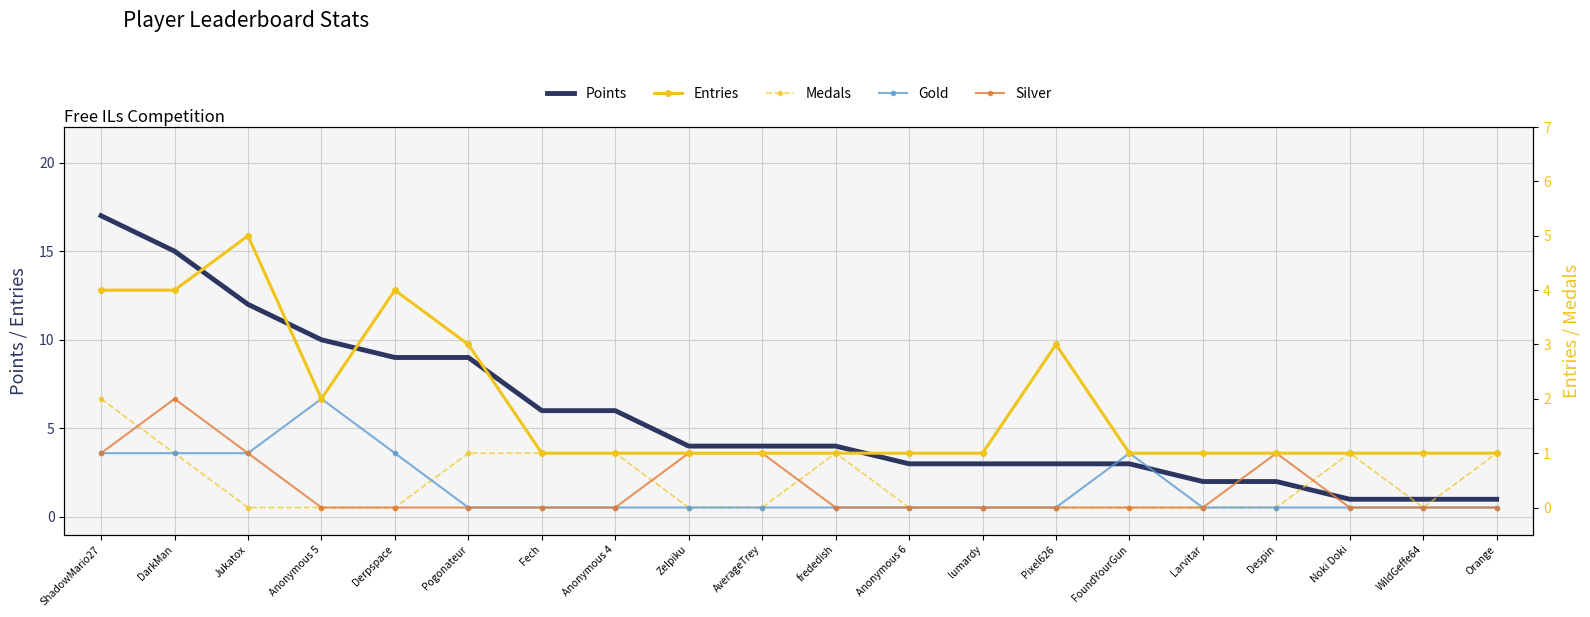

Is this an area chart (filled region under the line)?

No